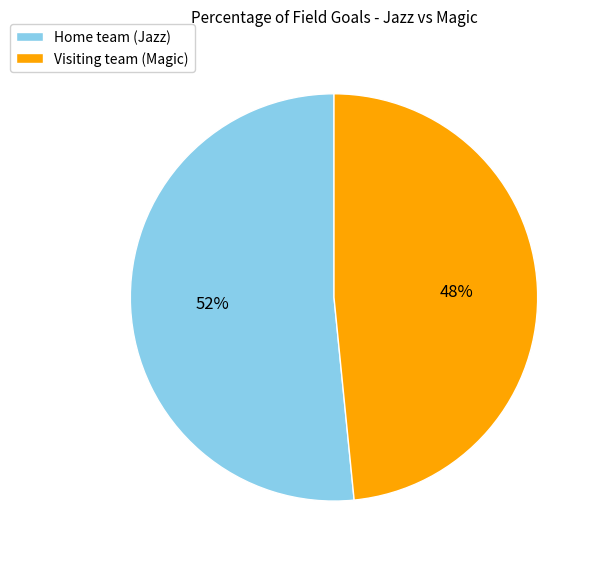

The Home team (Jazz) slice represents 42% of the pie. True or false?

False